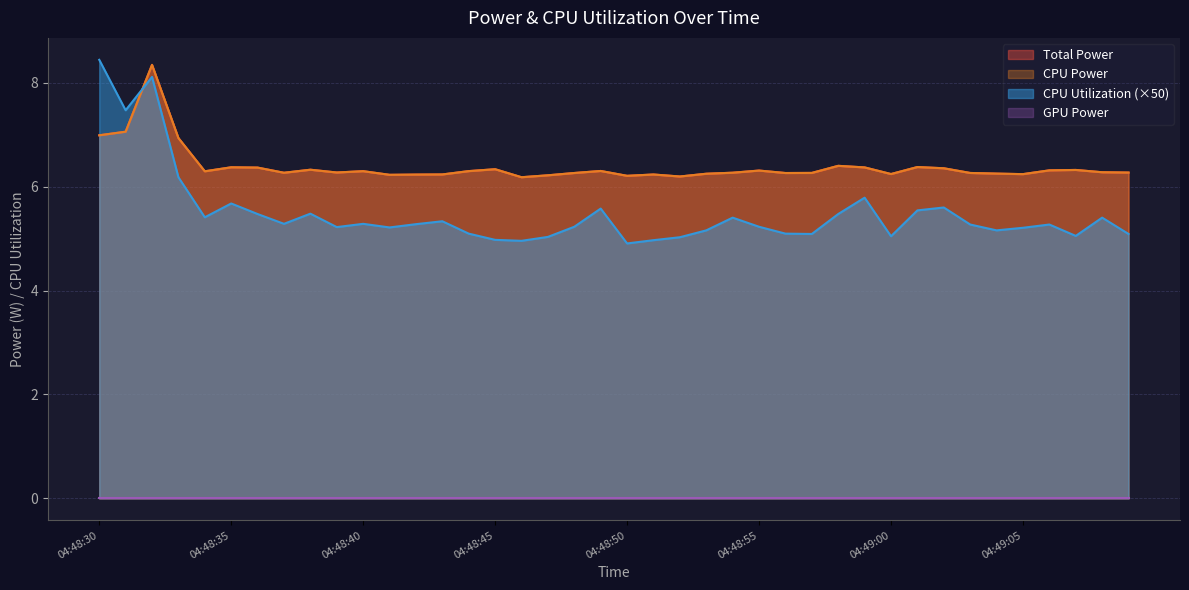

Is the value of CPU Power at 04:48:56 greater than the value of CPU Utilization at 04:48:52?

Yes